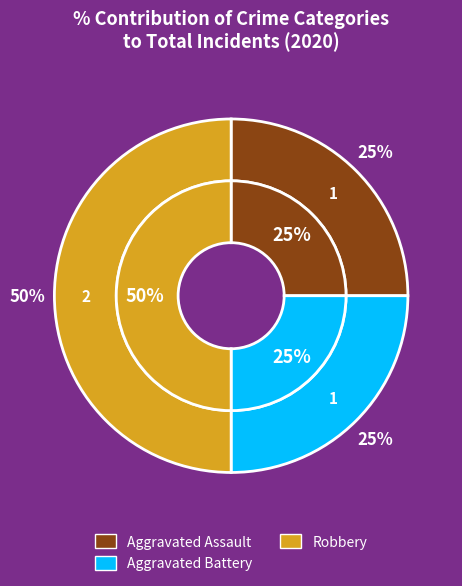

The Aggravated Battery slice represents 13% of the pie. True or false?

False